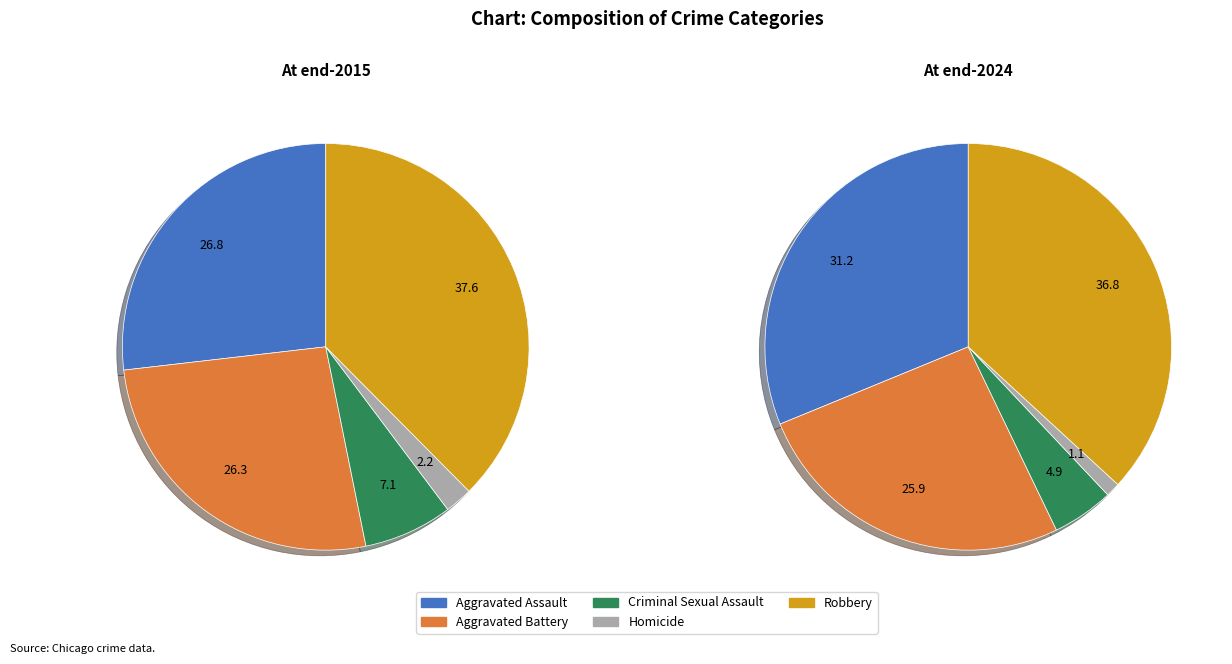

Does any single category account for the majority?

No